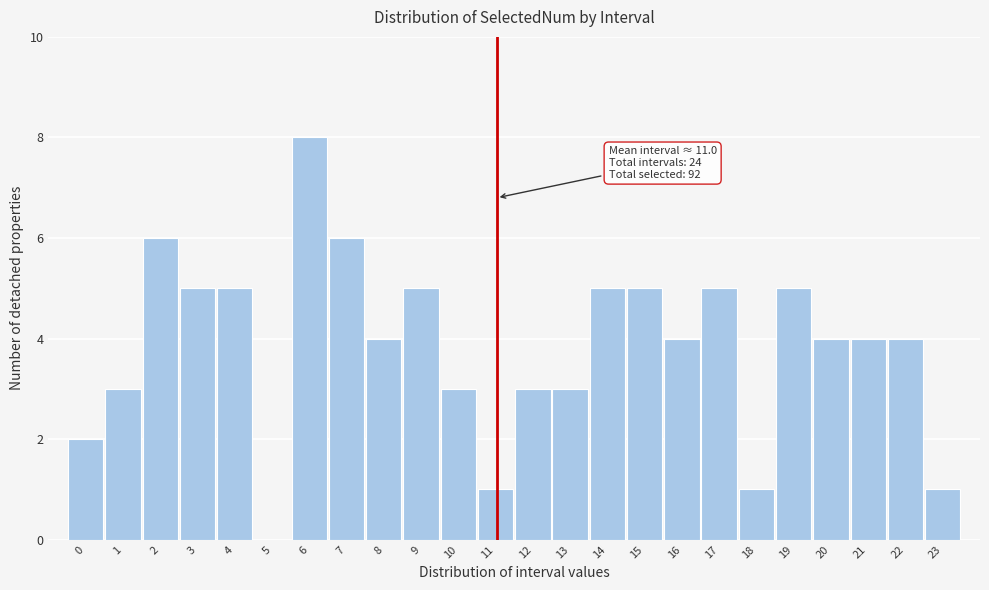

Reading left to right, list all the values displayed in this chart.

0=2	1=3	2=6	3=5	4=5	5=0	6=8	7=6	8=4	9=5	10=3	11=1	12=3	13=3	14=5	15=5	16=4	17=5	18=1	19=5	20=4	21=4	22=4	23=1